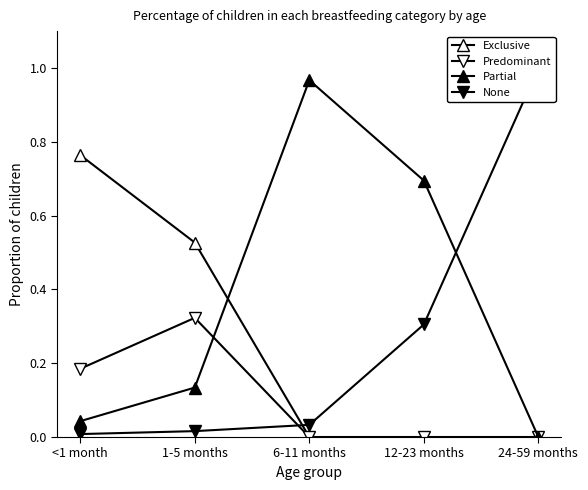

Between 6-11 months and 12-23 months, which series saw the biggest shift?

Partial